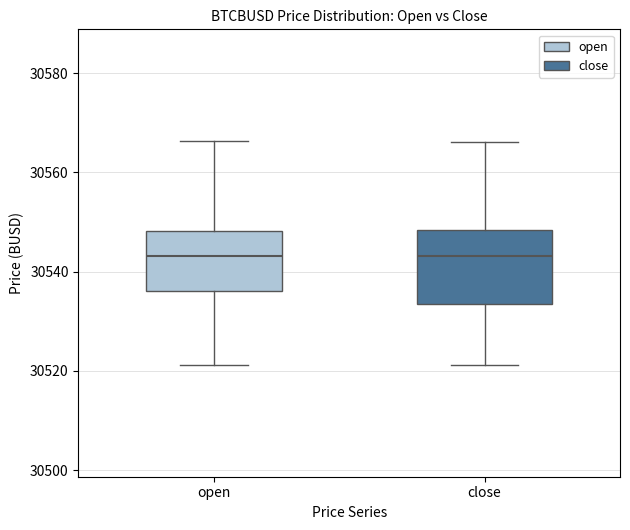

Reading left to right, read every box against the y-axis: the position of its median line, the range the box covers, and the ends of its whiskers. The values are not printed on the chart, so give them approximately, as read against the axis.

open: median 30544, box 30536 to 30548, whiskers 30522 to 30566
close: median 30544, box 30534 to 30548, whiskers 30522 to 30566